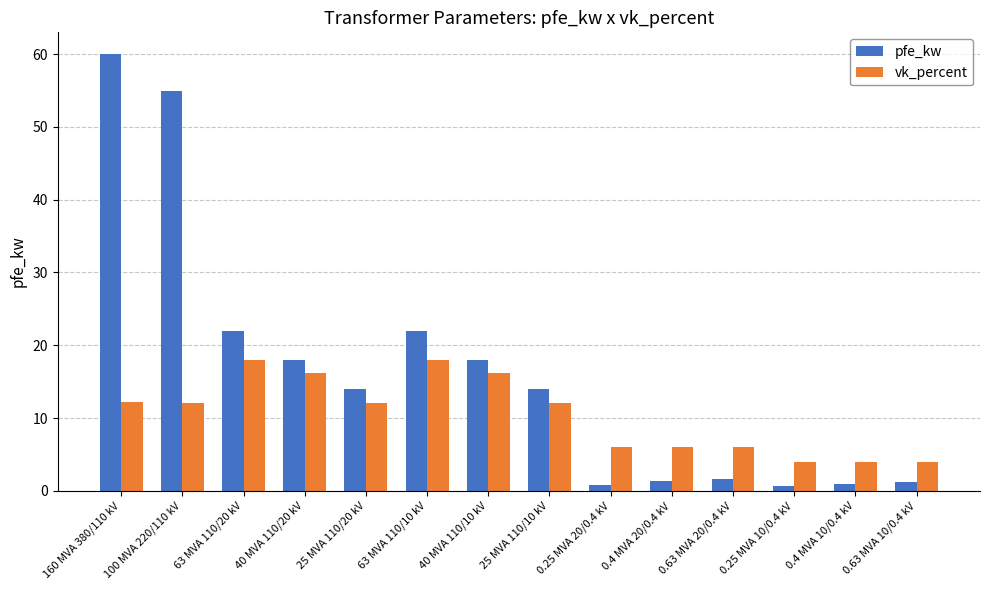

List the series in order of their peak value, lowest first.

vk_percent, pfe_kw